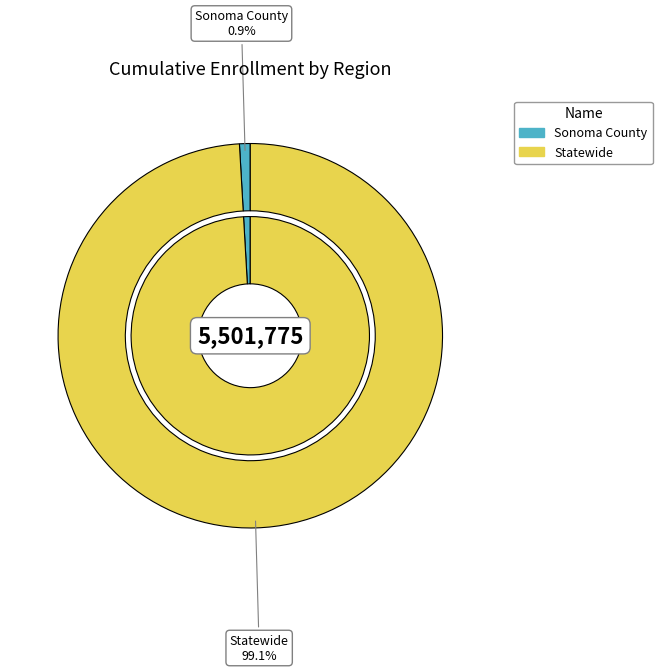

Is it true that Sonoma County is 11% of the pie?

False